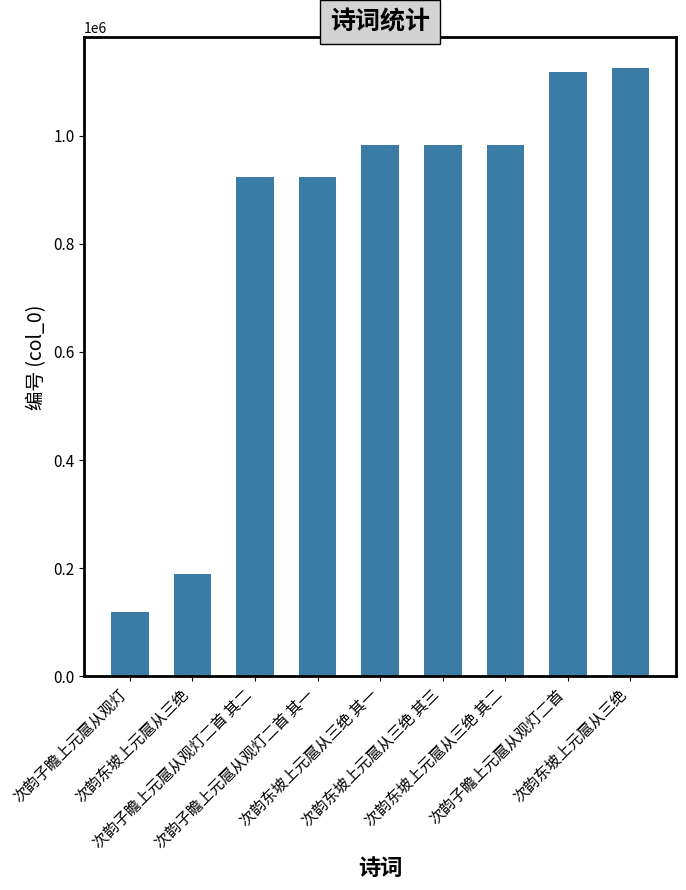

What is the sum of the values at 次韵东坡上元扈从三绝 and 次韵子瞻上元扈从观灯二首 其二?

2048902